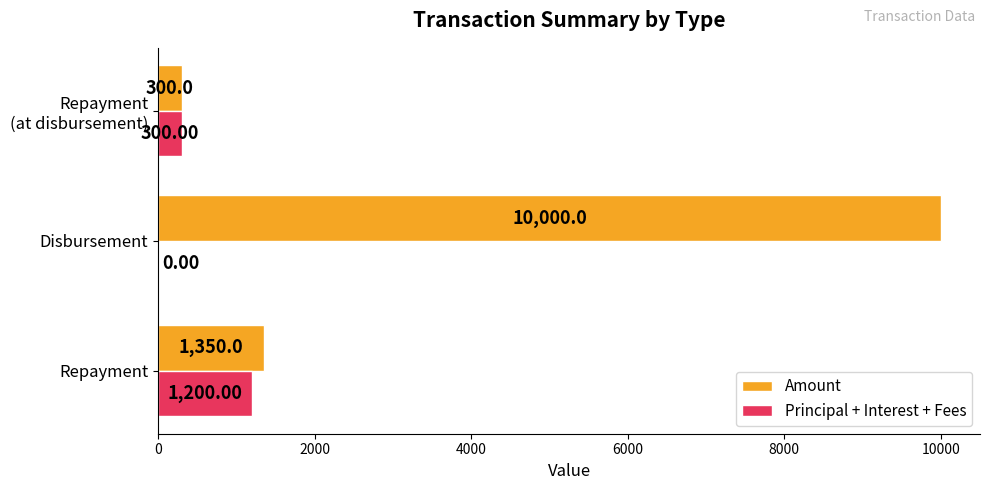

Which category has the highest value in the Amount series?

Disbursement